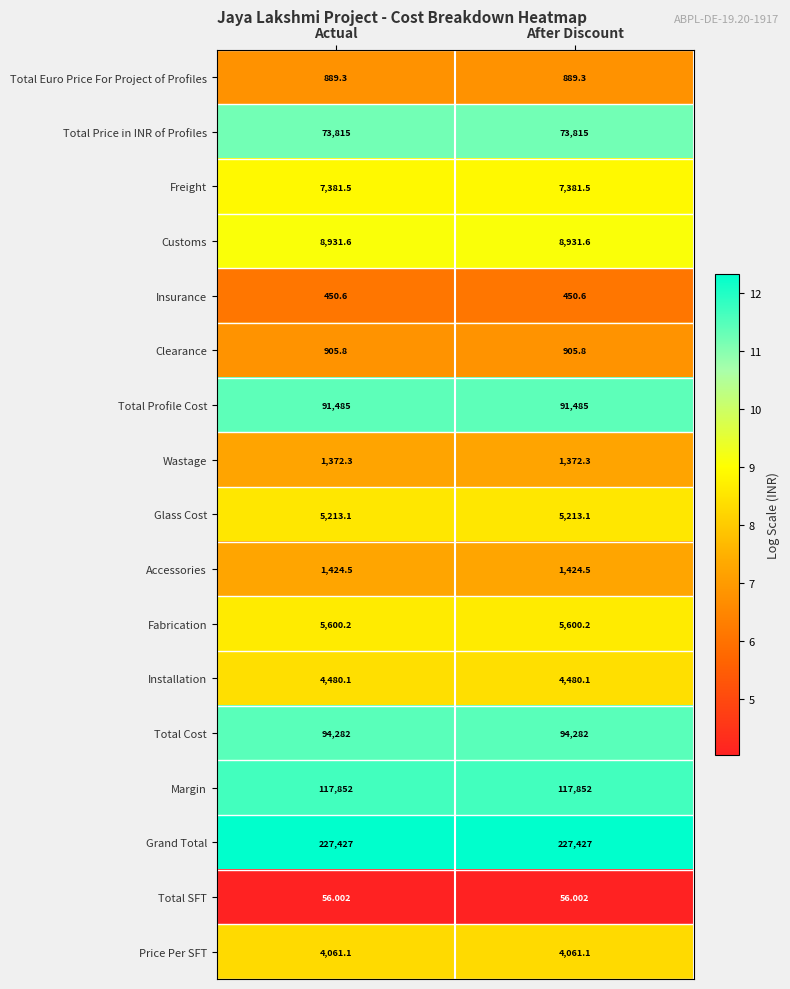

How many series are shown in this chart?

17